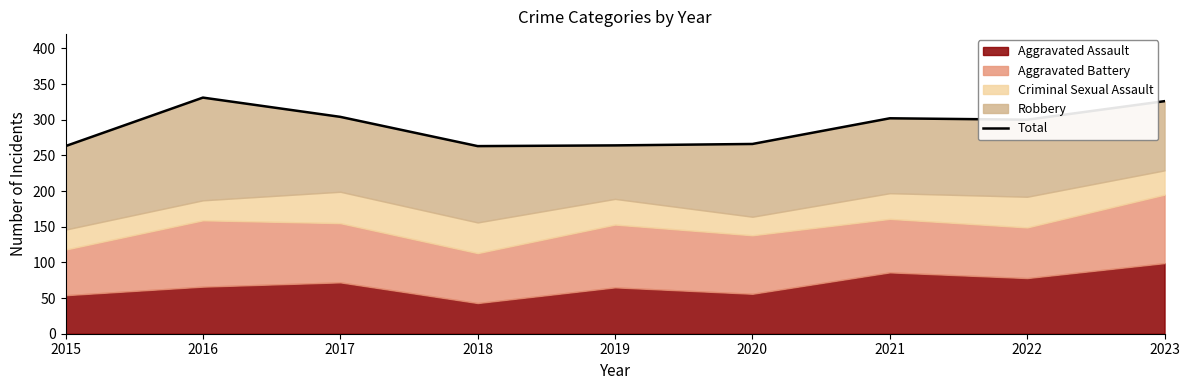

Approximately how many times larger is the value at 2022 compared to 2020?

1.1